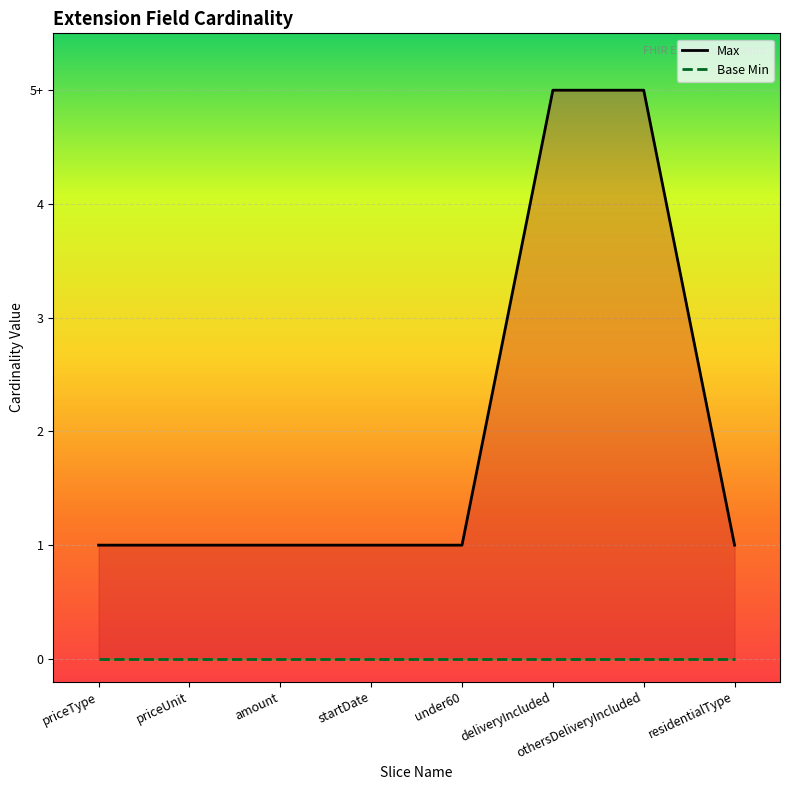

At which category is the sum across all series the highest?

deliveryIncluded